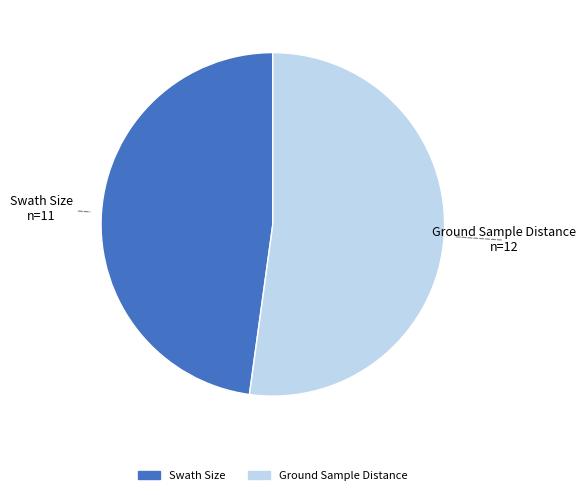

Combined, do Ground Sample Distance and Swath Size account for over 50%?

Yes